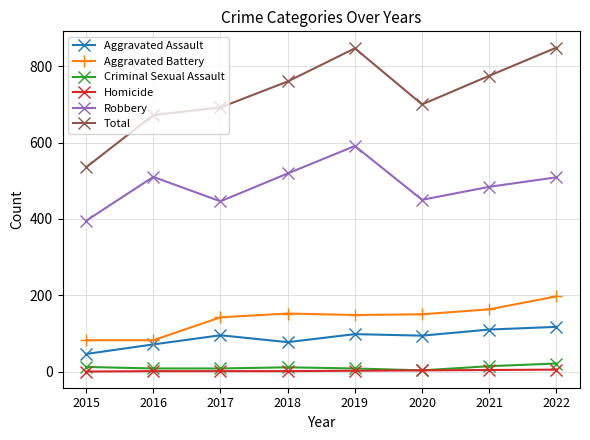

Is the value of Homicide at 2022 greater than the value of Robbery at 2015?

No